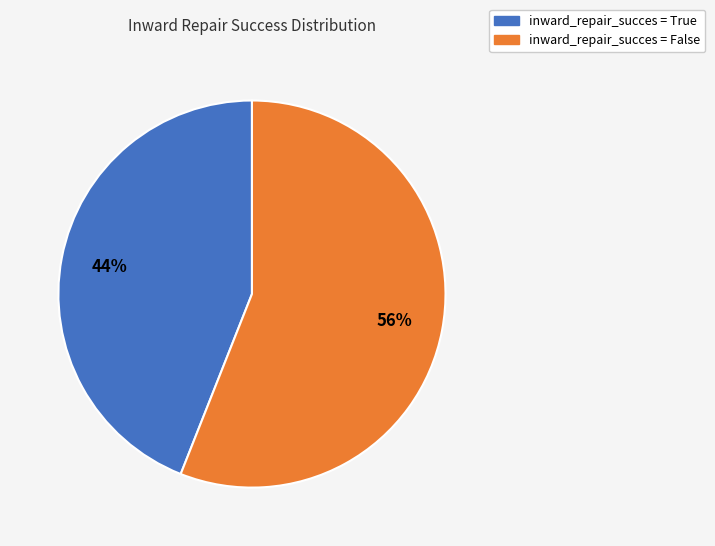

Is there any slice that represents more than half of the pie?

Yes